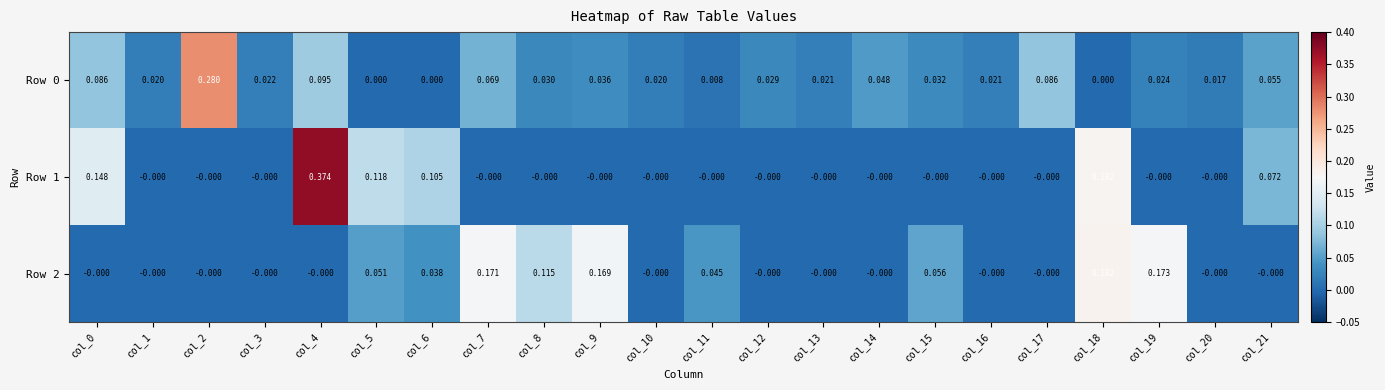

Is the value of Row 0 at col_4 greater than the value of Row 2 at col_2?

Yes